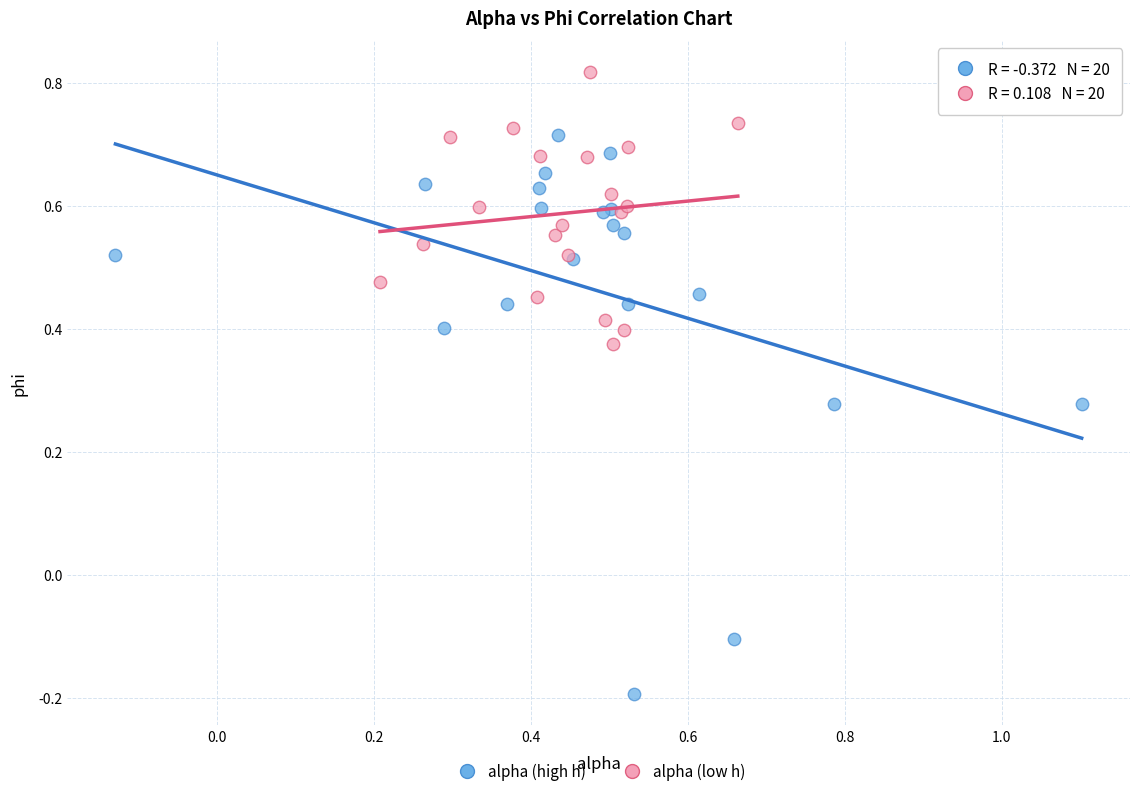

Which series has the widest spread of Y values?

alpha (high h)